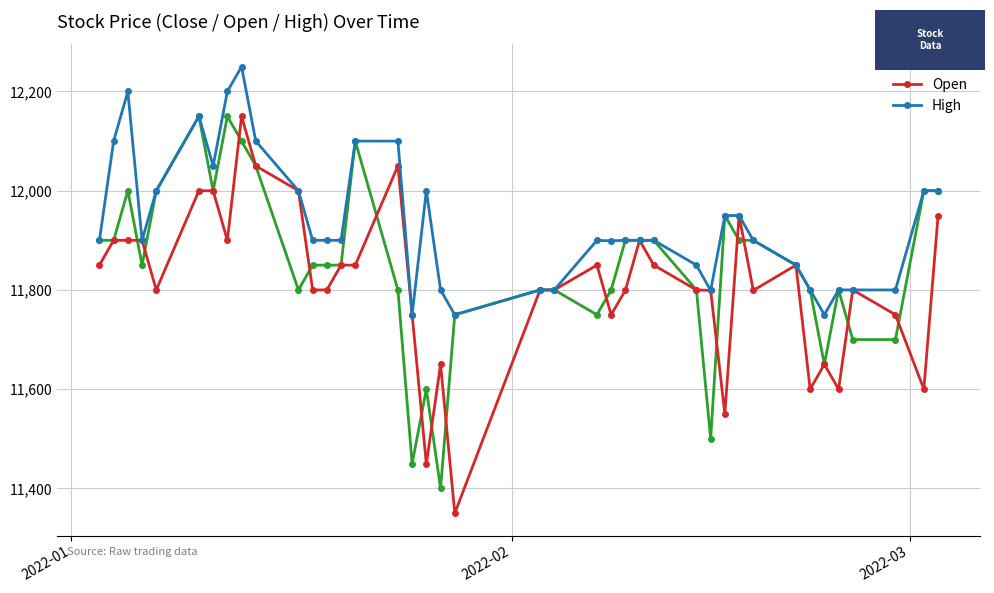

What are all the series names shown in the legend?

Close, Open, High